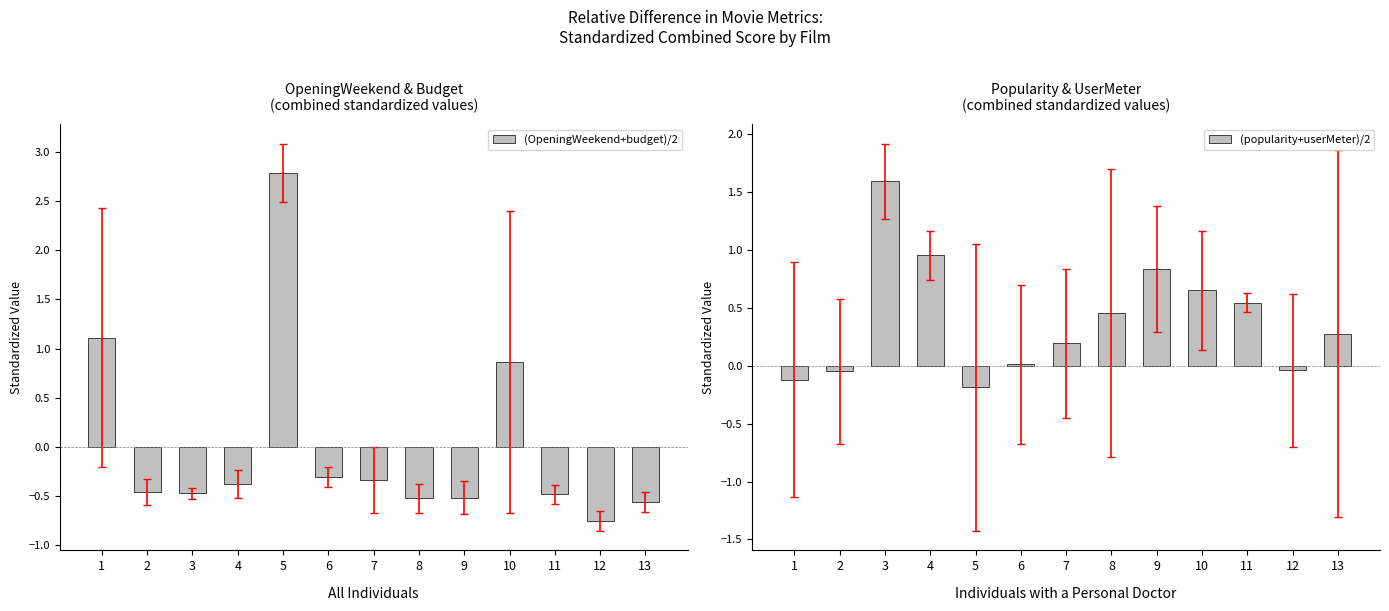

Reading left to right, extract all data points from this chart.

(OpeningWeekend+budget)/2: 1.1	-0.5	-0.5	-0.4	2.8	-0.3	-0.3	-0.5	-0.5	0.9	-0.5	-0.8	-0.6
(popularity+userMeter)/2: -0.1	-0.0	1.6	1.0	-0.2	0.0	0.2	0.5	0.8	0.7	0.5	-0.0	0.3